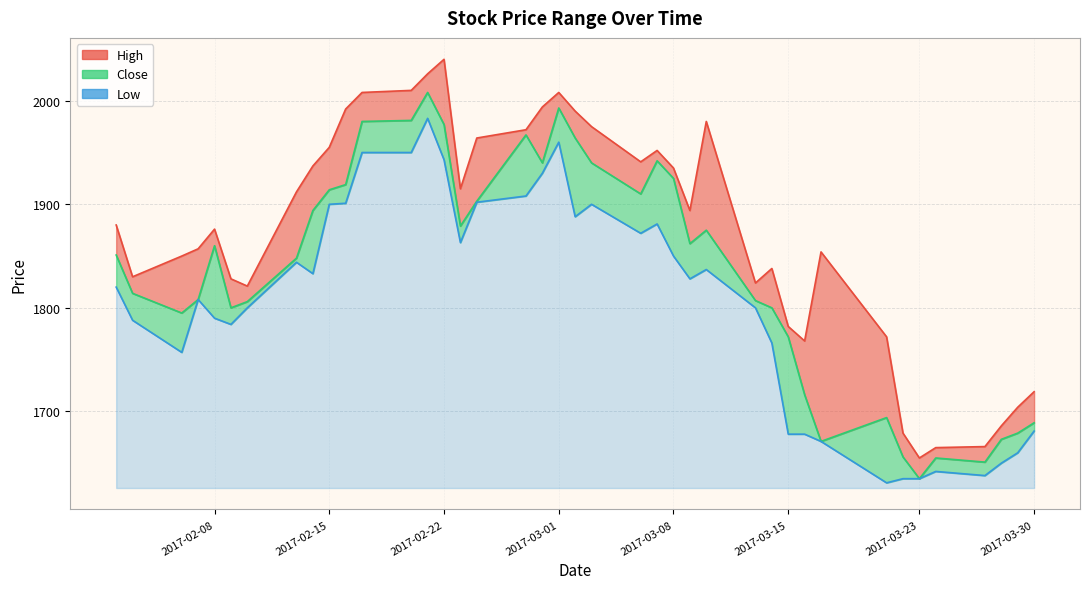

Reading left to right, list all the values displayed in this chart.

High: 1880	1830	1850	1857	1876	1828	1821	1912	1937	1955	1992	2008	2010	2026	2040	1915	1964	1972	1994	2008	1990	1975	1941	1952	1935	1894	1980	1824	1838	1782	1768	1854	1772	1679	1655	1665	1666	1686	1704	1719
Close: 1851	1814	1795	1808	1860	1800	1806	1848	1894	1914	1919	1980	1981	2008	1977	1879	1903	1967	1940	1993	1964	1940	1910	1942	1925	1862	1875	1807	1800	1772	1716	1671	1694	1656	1635	1655	1651	1673	1679	1689
Low: 1820	1788	1757	1808	1790	1784	1800	1844	1833	1900	1901	1950	1950	1983	1943	1863	1902	1908	1930	1960	1888	1900	1872	1881	1850	1828	1837	1800	1766	1678	1678	1671	1631	1635	1635	1642	1638	1650	1660	1681